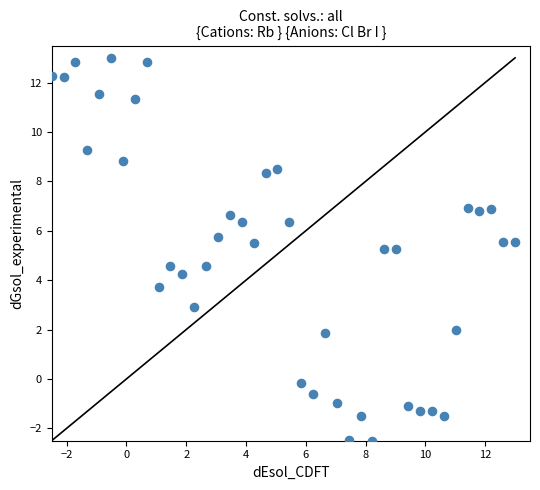

What is the range of X values (max minus min)?

15.5